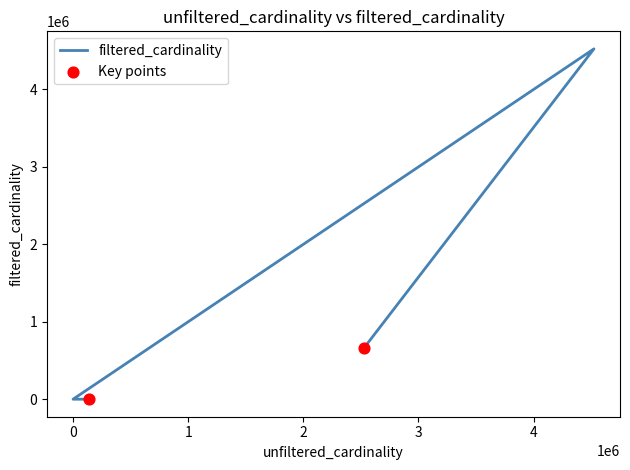

What is the change in value from 134170 to 4523930?

+4523926